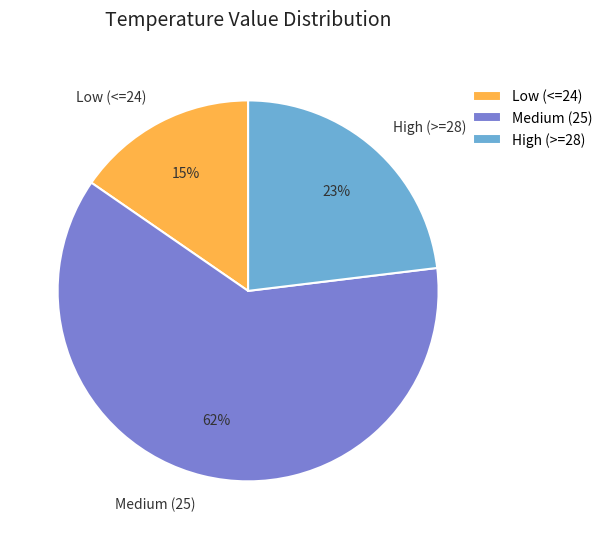

To the nearest percent, what is the average slice percentage?

33%